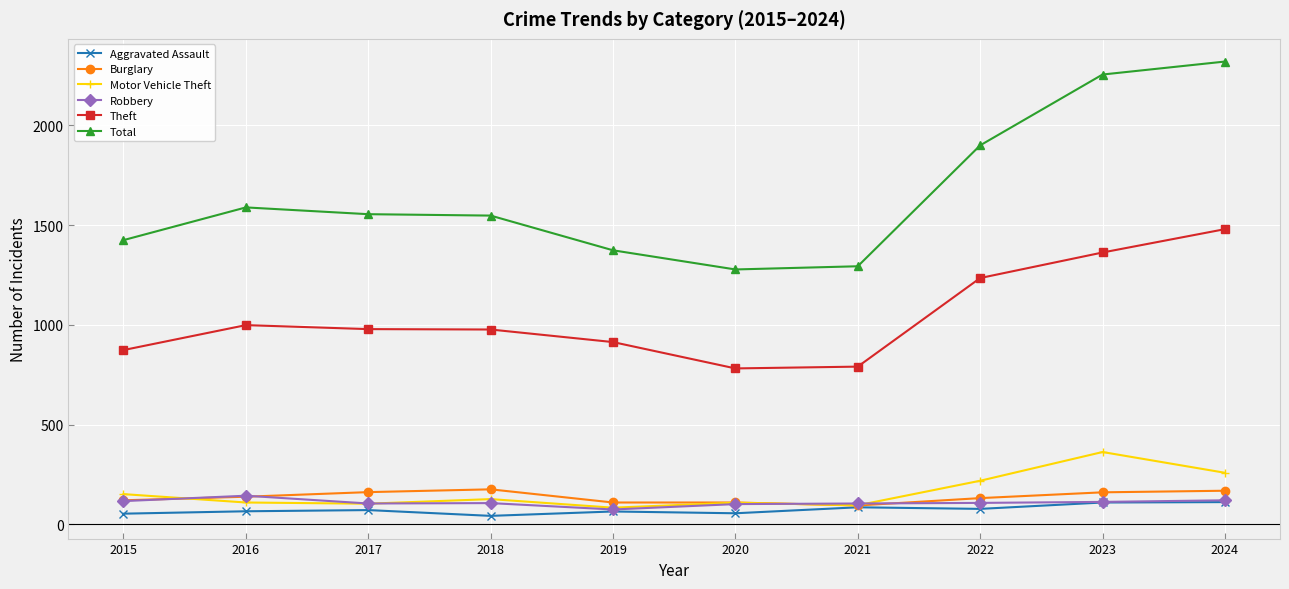

Which series has the widest spread of values?

Total